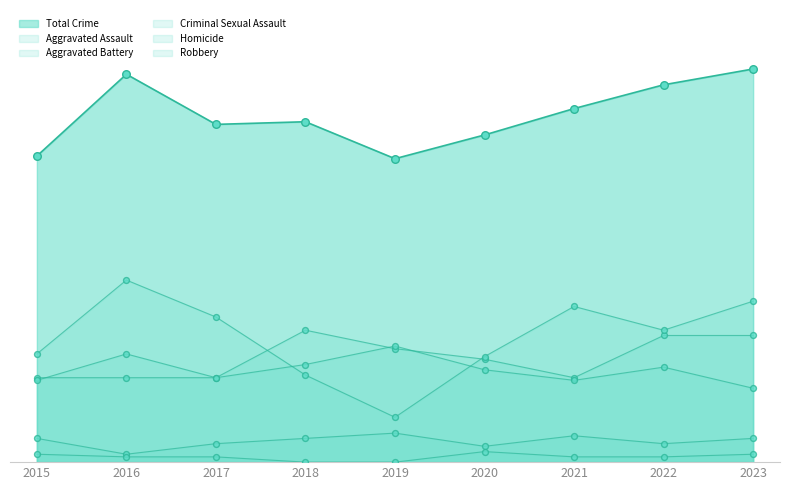

Which series has the widest spread of Y values?

Robbery